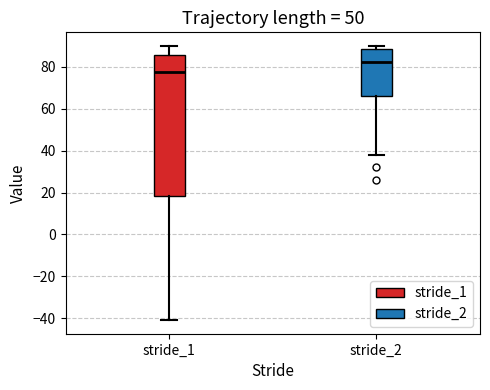

Reading left to right, transcribe this box plot: for each box, give where its median line is, the range the box spans, and where its two whiskers end, as read against the y-axis. The values are not printed on the chart, so give them approximately, as read against the axis.

stride_1: median 78, box 18 to 86, whiskers -40 to 90
stride_2: median 82, box 66 to 88, whiskers 38 to 90